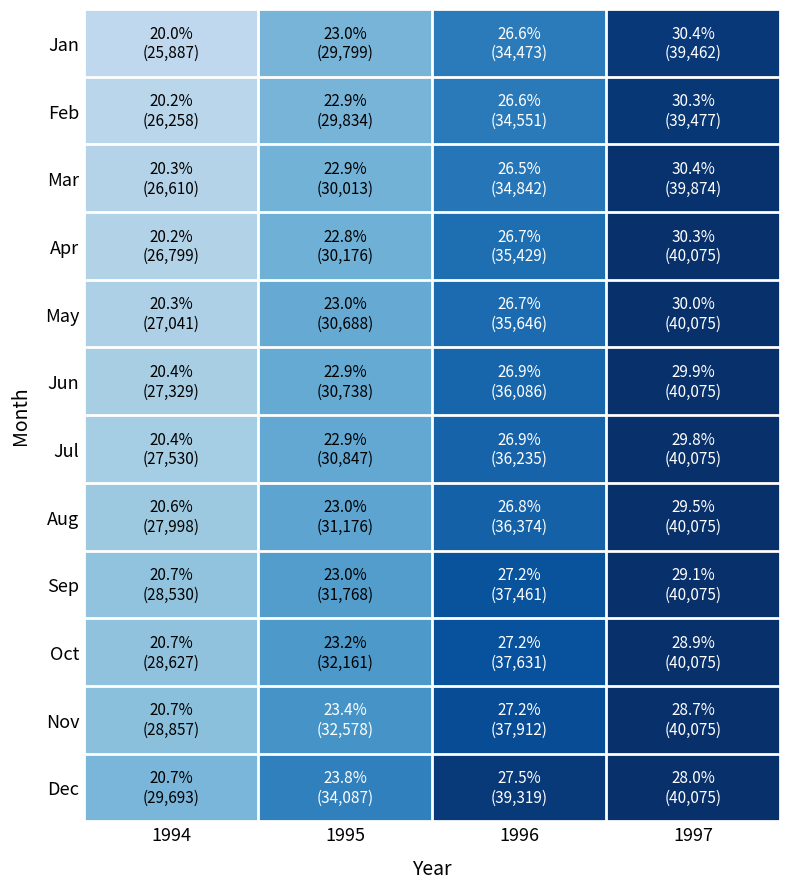

Reading right to left, list all the values displayed in this chart.

Jan: 1997=39462	1996=34473	1995=29799	1994=25887
Feb: 1997=39477	1996=34551	1995=29834	1994=26258
Mar: 1997=39874	1996=34842	1995=30013	1994=26610
Apr: 1997=40075	1996=35429	1995=30176	1994=26799
May: 1997=40075	1996=35646	1995=30688	1994=27041
Jun: 1997=40075	1996=36086	1995=30738	1994=27329
Jul: 1997=40075	1996=36235	1995=30847	1994=27530
Aug: 1997=40075	1996=36374	1995=31176	1994=27998
Sep: 1997=40075	1996=37461	1995=31768	1994=28530
Oct: 1997=40075	1996=37631	1995=32161	1994=28627
Nov: 1997=40075	1996=37912	1995=32578	1994=28857
Dec: 1997=40075	1996=39319	1995=34087	1994=29693